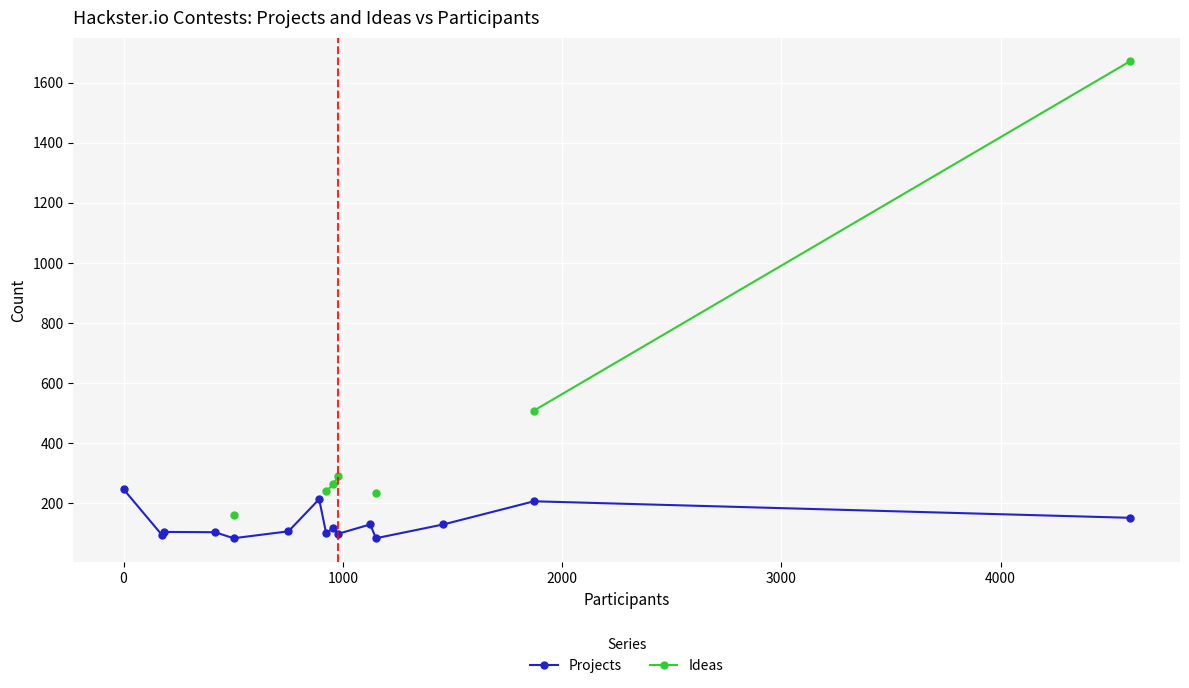

What is the value of the Projects point at the 7th from the left?

213